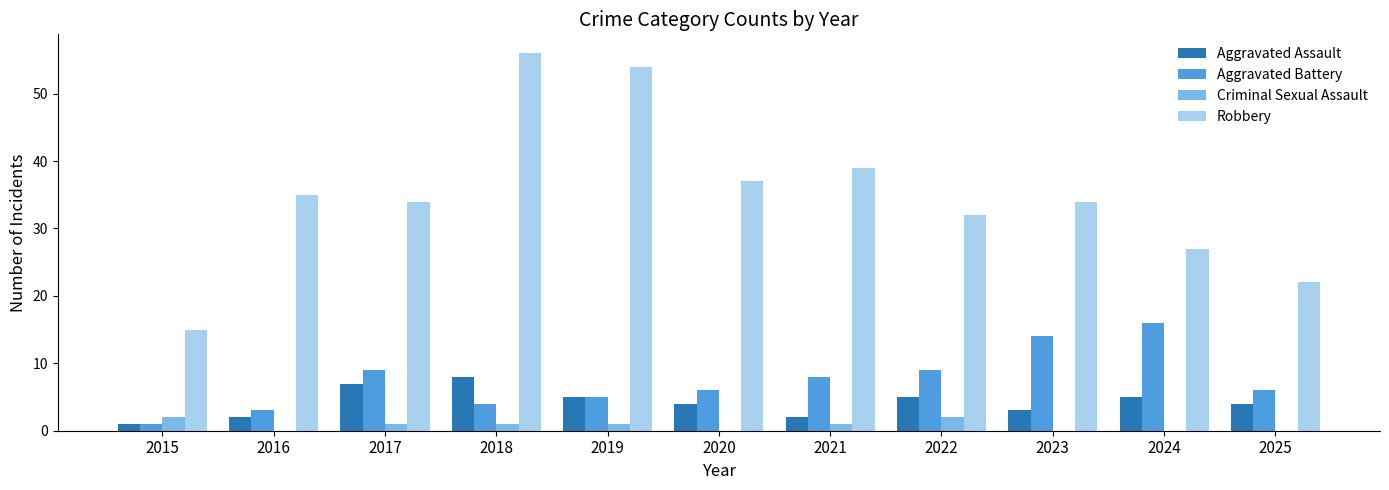

The Criminal Sexual Assault series shows 0 at 2016. True or false?

True